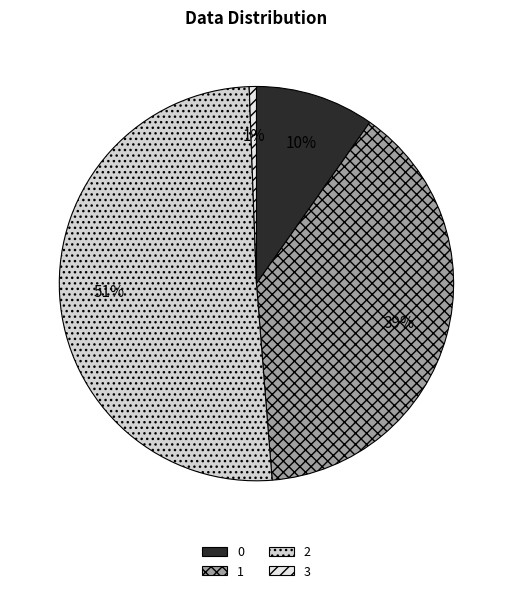

The 0 slice represents 20% of the pie. True or false?

False